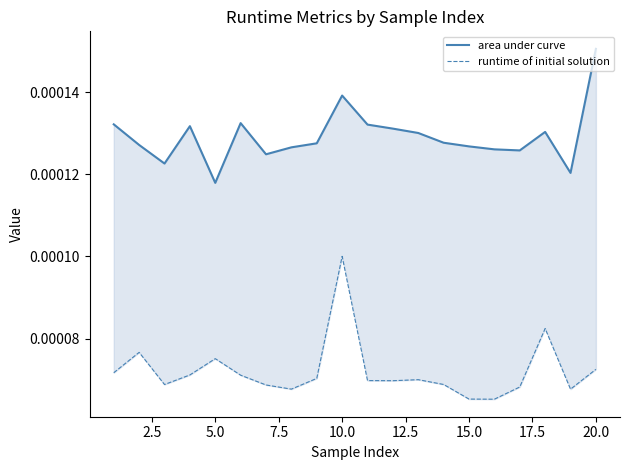

How many distinct data groups are displayed?

2